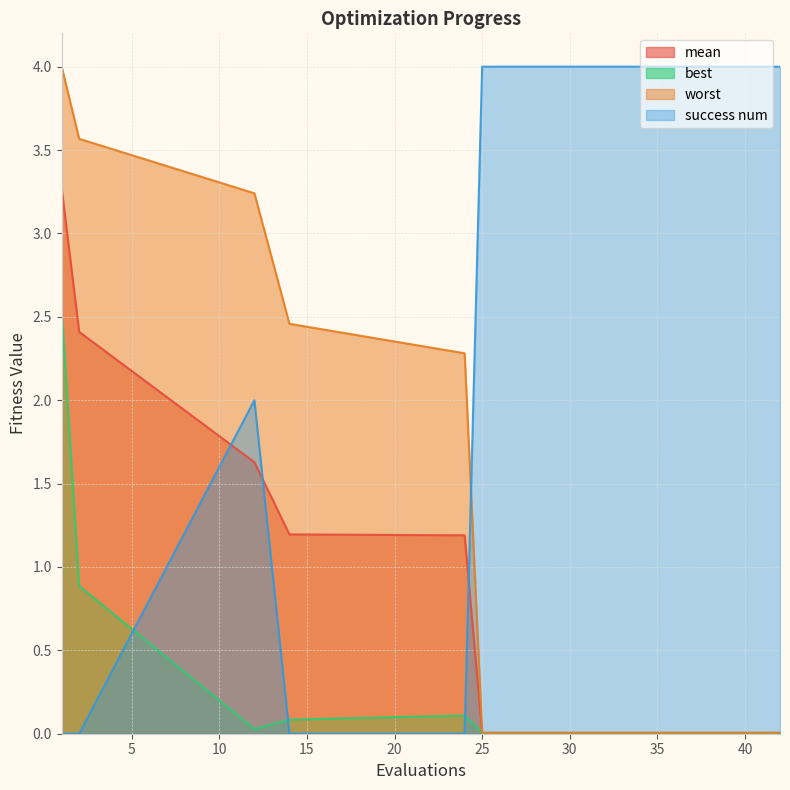

Count the success num values in the range 0 to 4.

15